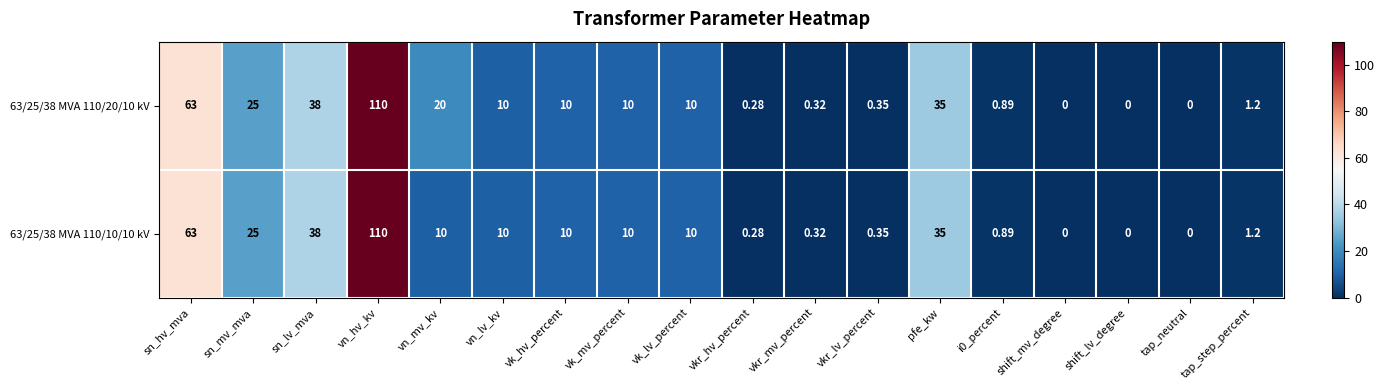

At which category does the chart reach its peak across all series?

vn_hv_kv